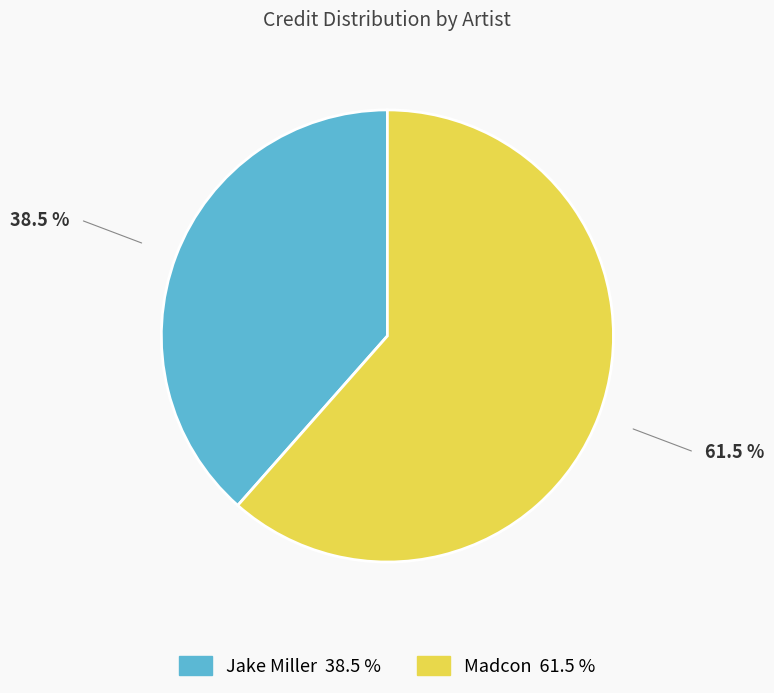

Is there any slice that represents more than half of the pie?

Yes